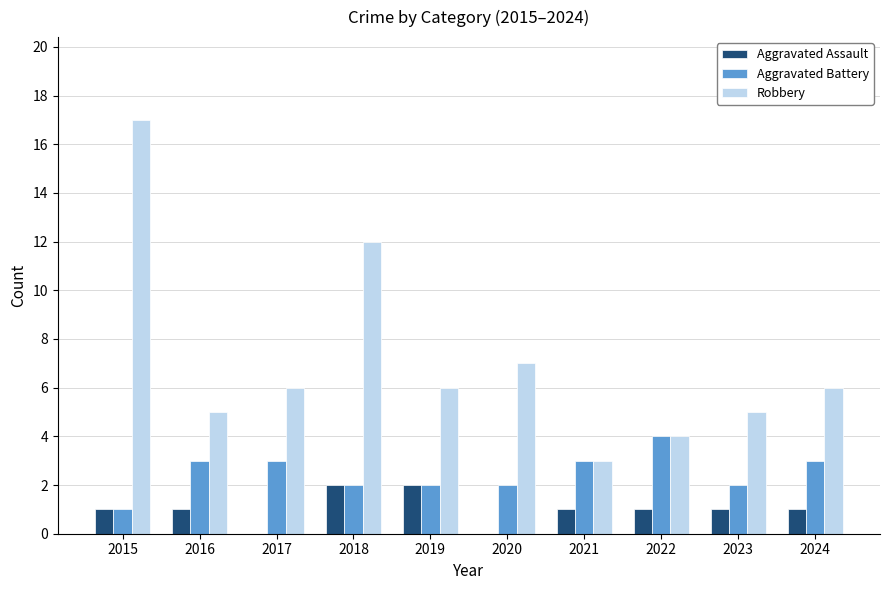

Is the value of Robbery at 2024 greater than the value of Aggravated Assault at 2018?

Yes